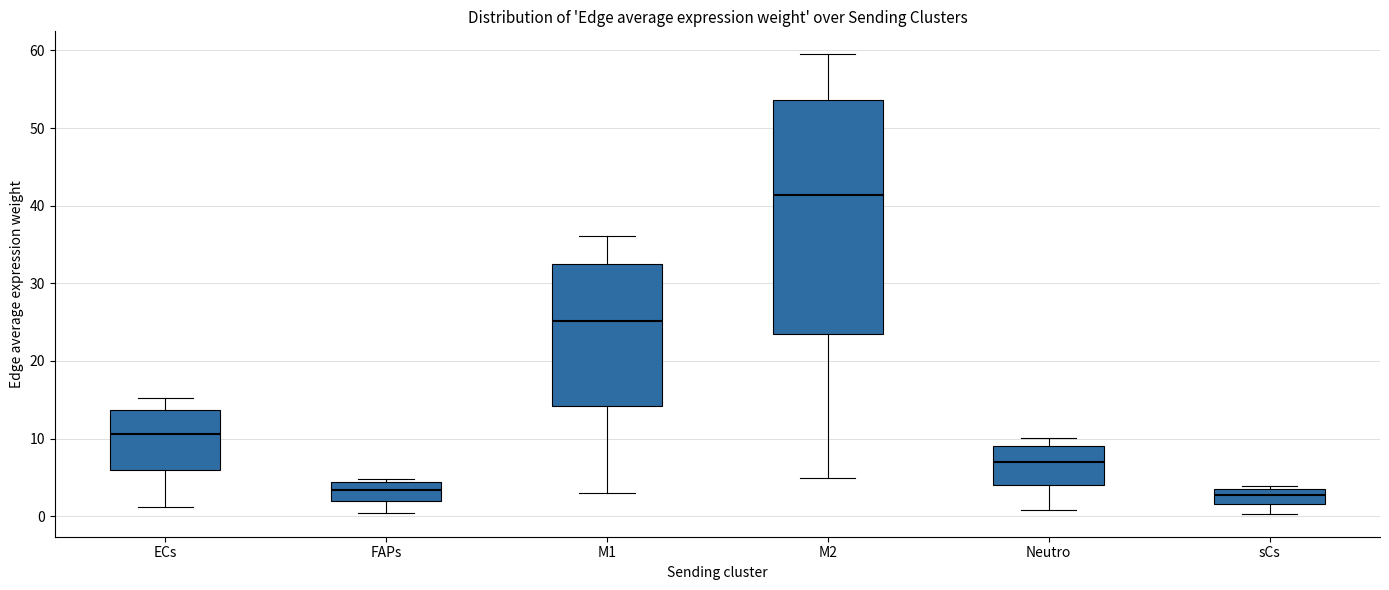

Which box has the highest median line?

M2